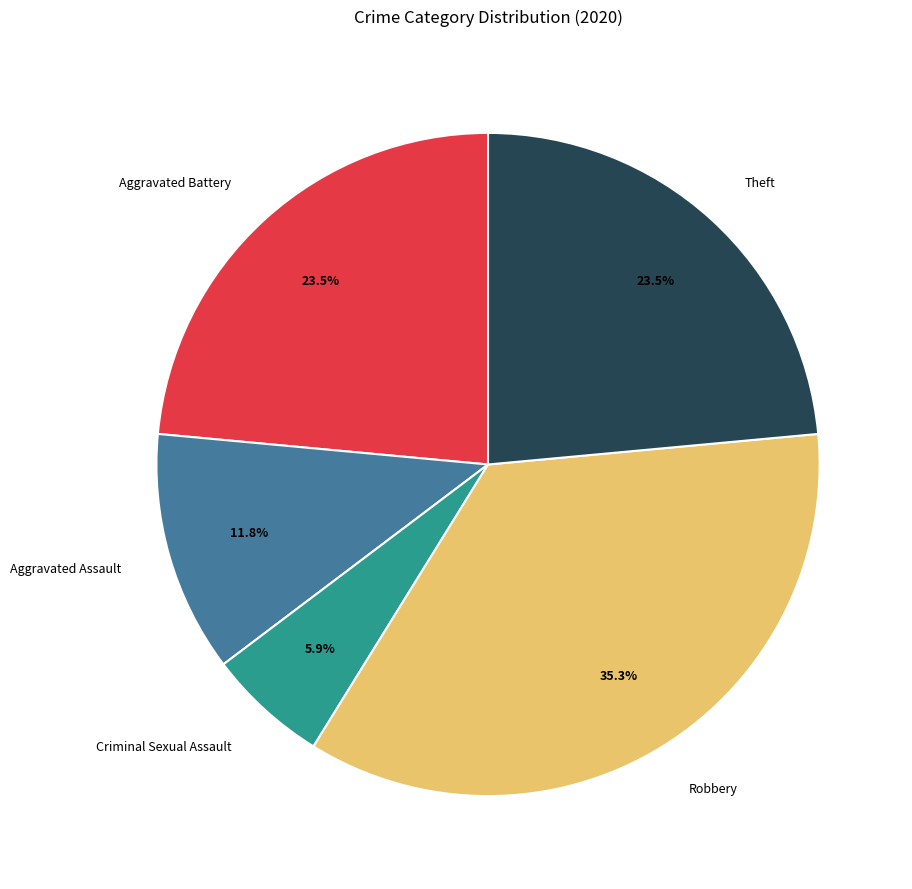

What is the smallest slice in the pie chart?

Criminal Sexual Assault